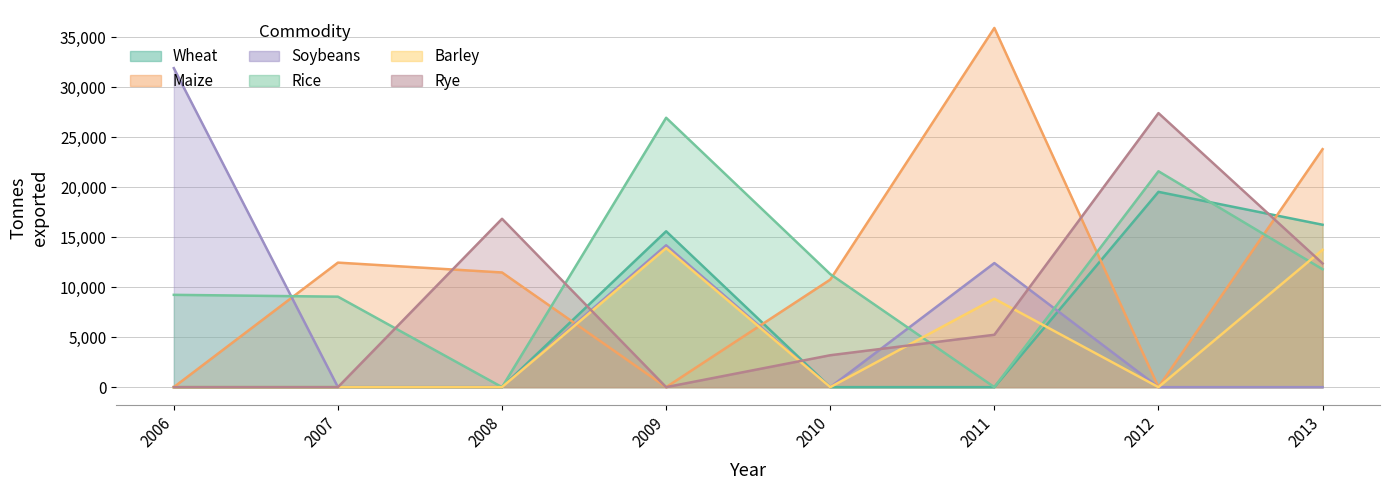

What is the difference between the maximum and minimum values in the Soybeans series?

16196